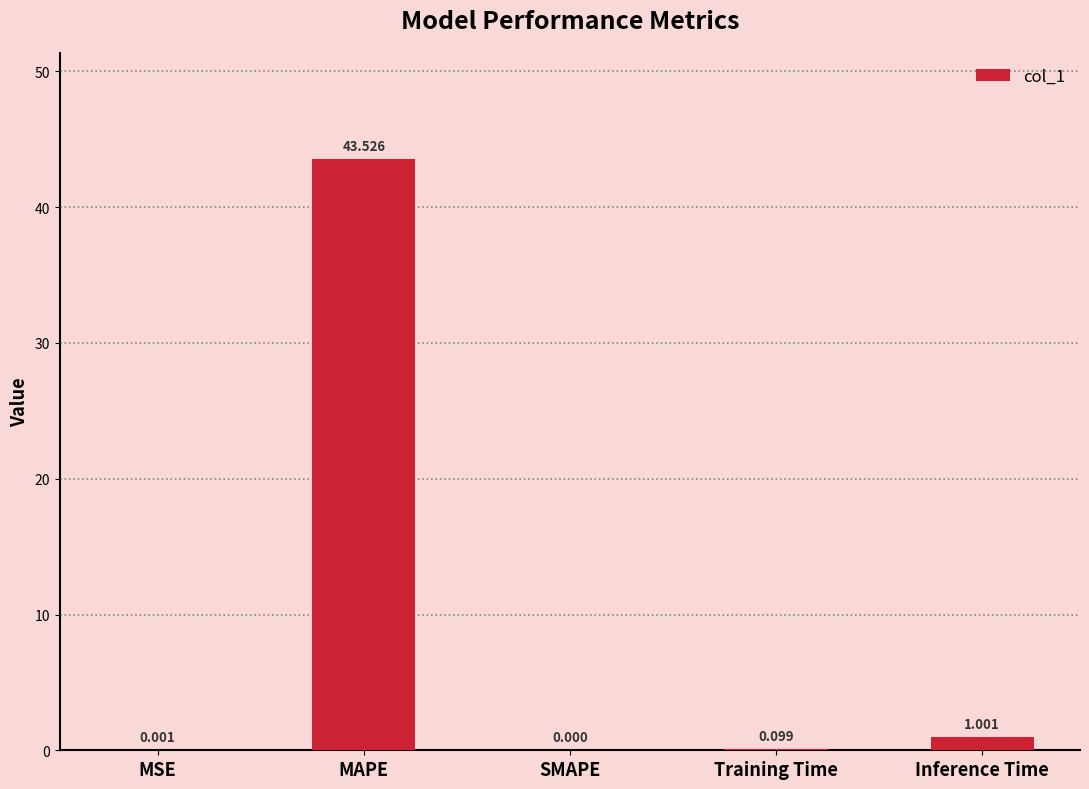

What is the sum of the values at MAPE and Training Time?

43.6